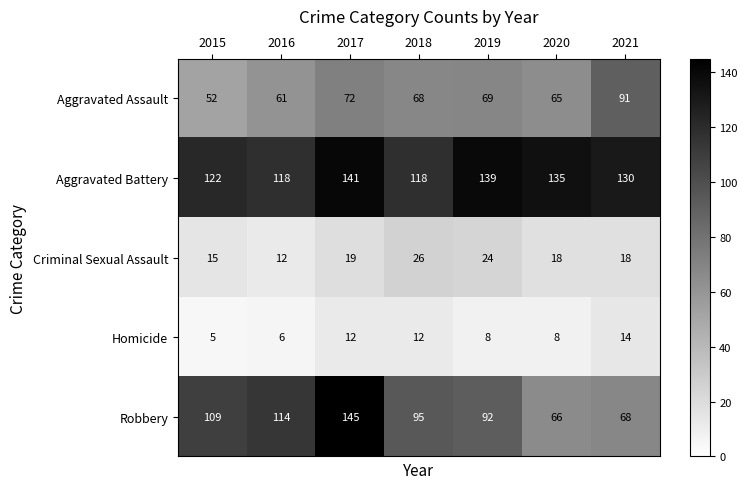

Rank the series by their maximum value, from highest to lowest.

Robbery, Aggravated Battery, Aggravated Assault, Criminal Sexual Assault, Homicide